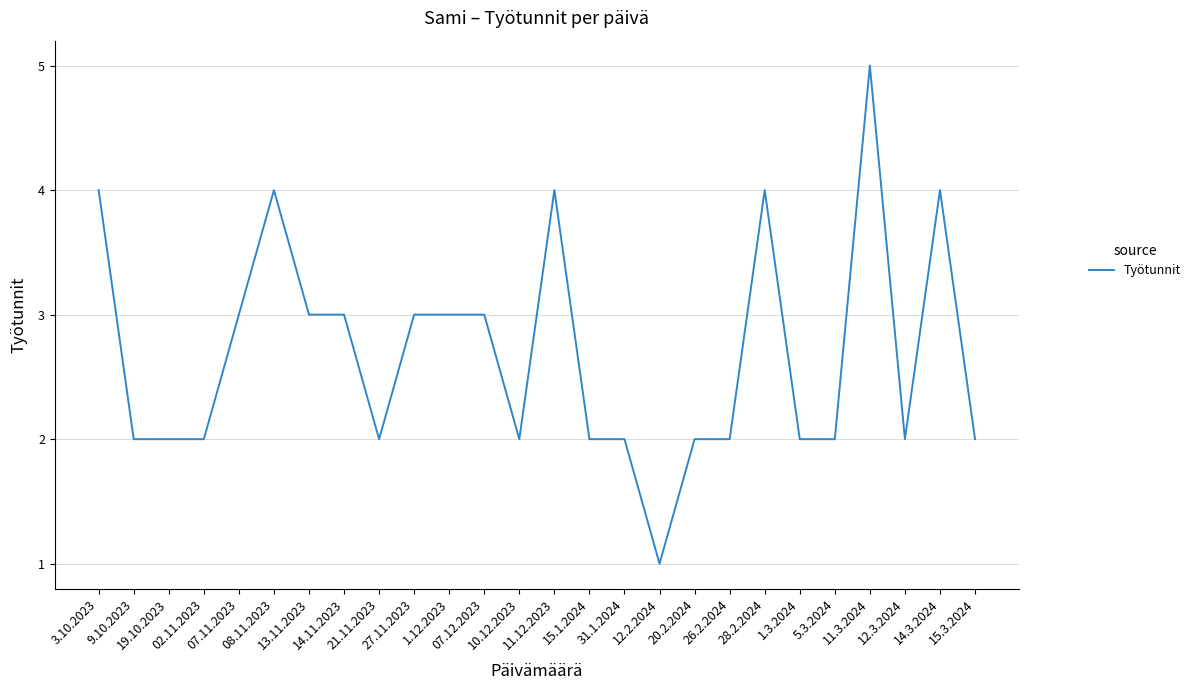

What is the difference between the maximum and minimum values?

4